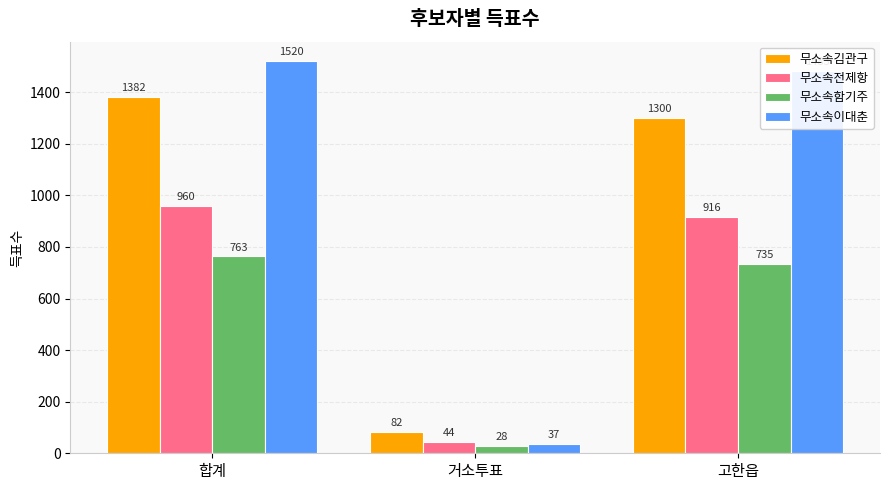

Reading left to right, list all the values displayed in this chart.

무소속김관구: 1382	82	1300
무소속전제항: 960	44	916
무소속함기주: 763	28	735
무소속이대춘: 1520	37	1483